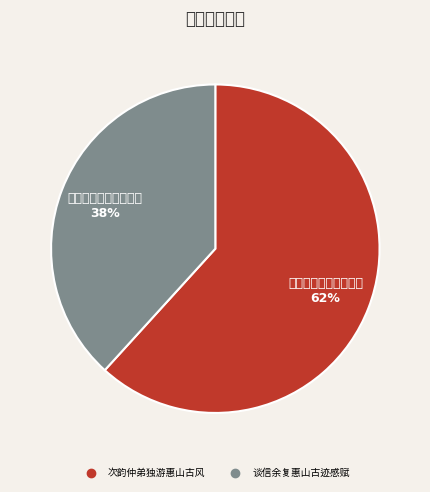

What percentage is the 次韵仲弟独游惠山古风 slice, to the nearest percent?

62%